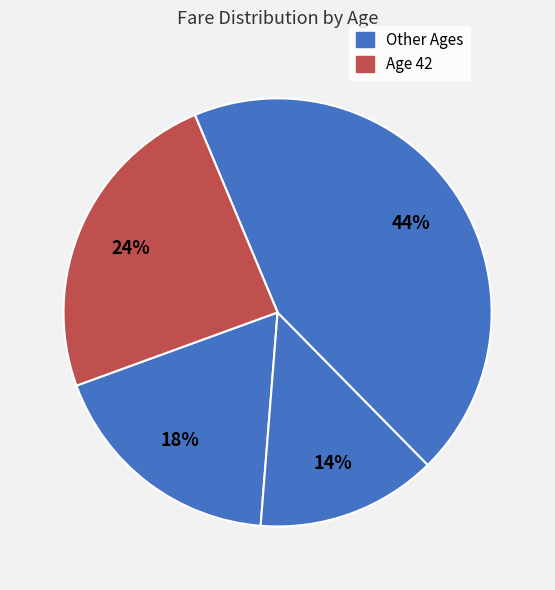

How many segments does this pie chart have?

4